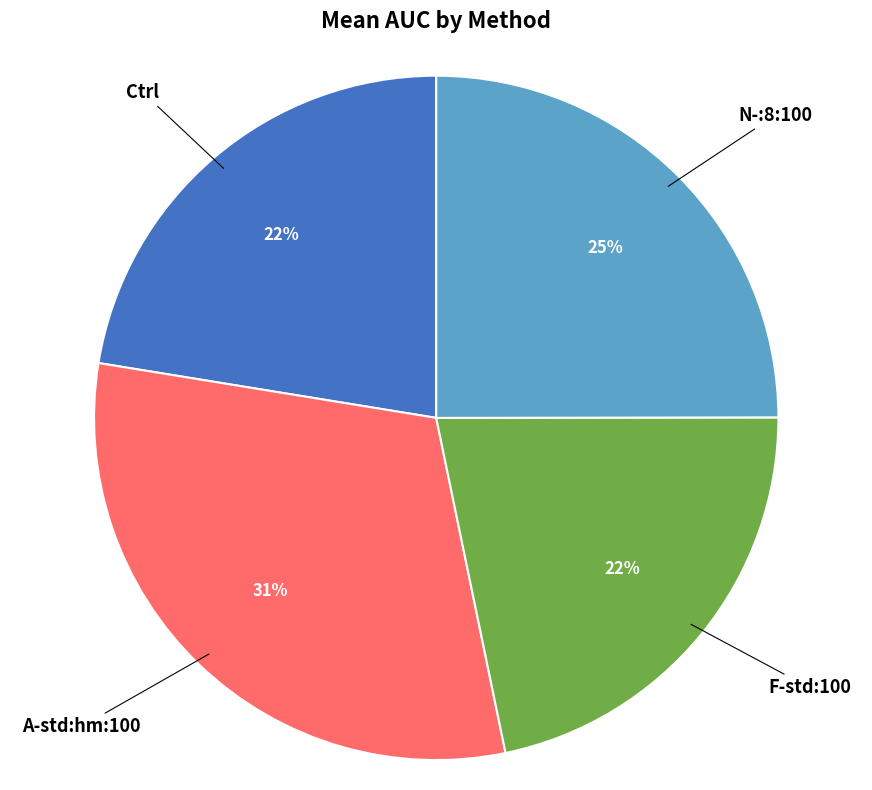

To the nearest percent, what is the difference between the largest and smallest slice percentages?

9%